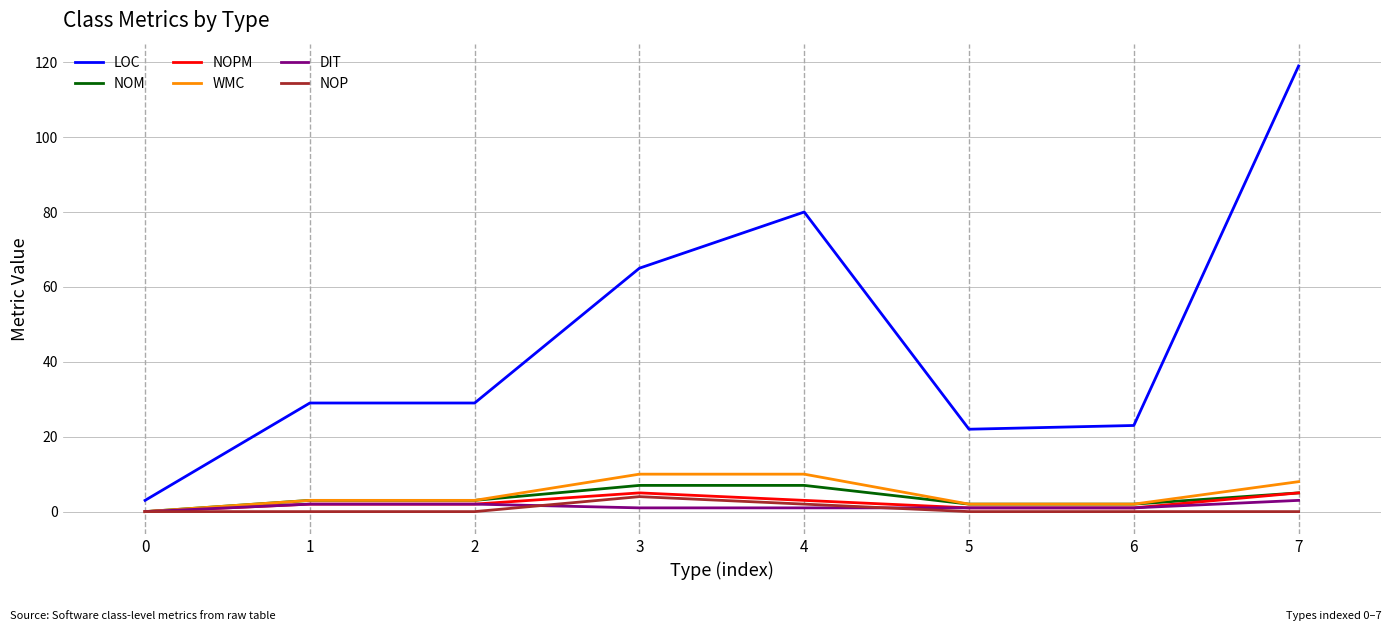

Is this an area chart (filled region under the line)?

No